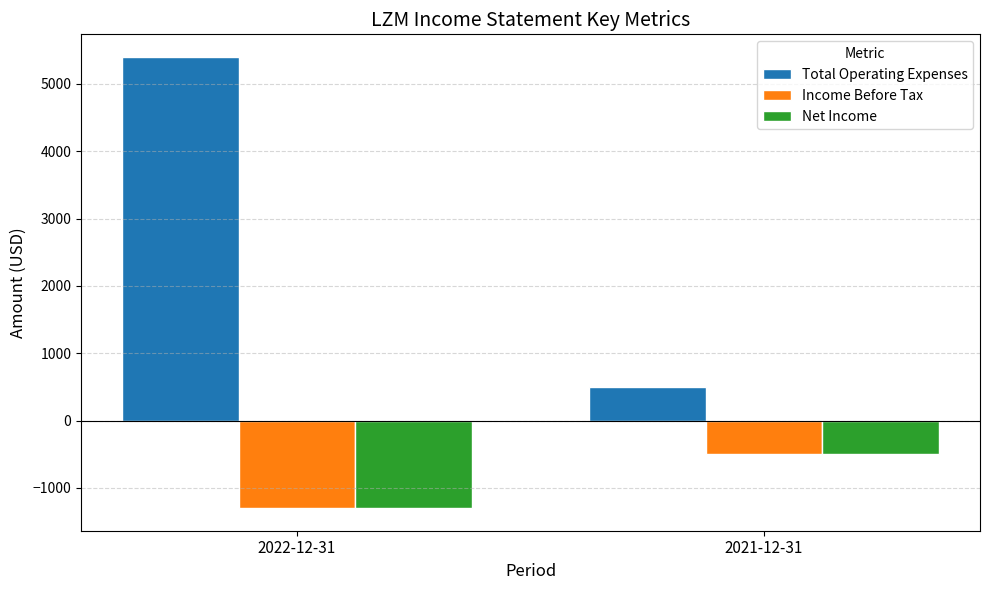

True or false: Income Before Tax has a value of -718 at 2022-12-31.

False